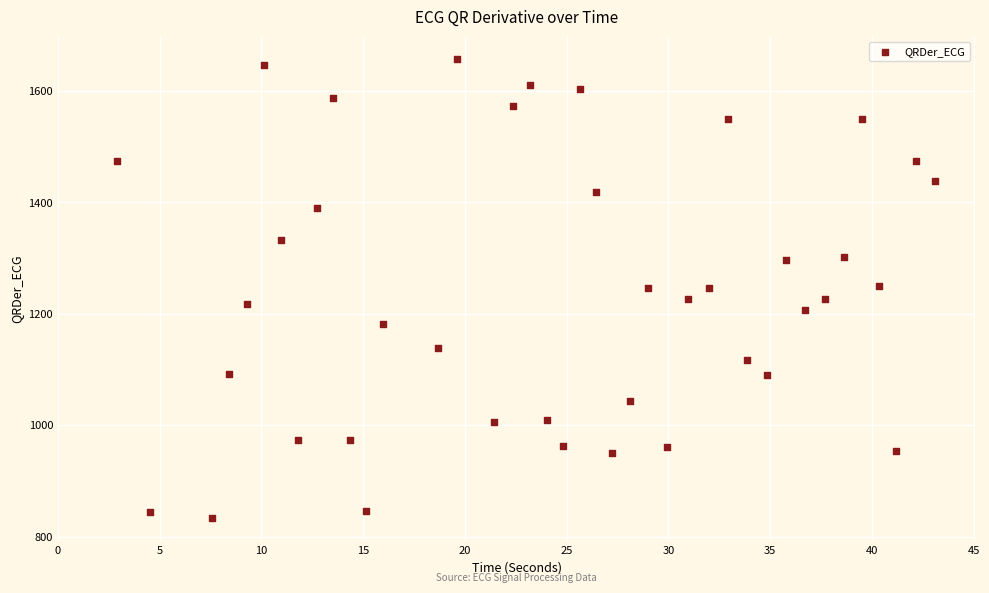

What is the range of Y values (max minus min)?

822.6